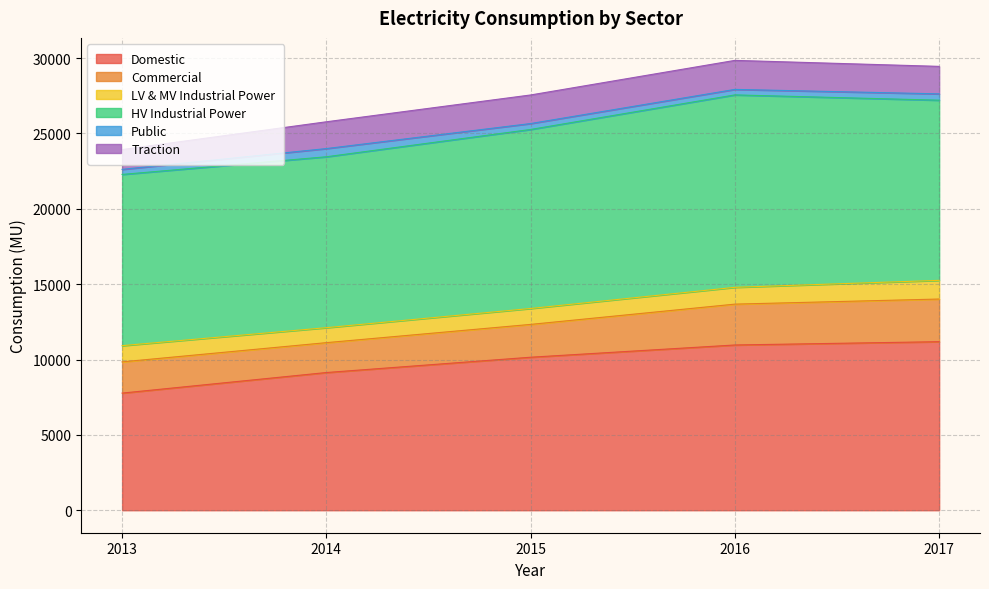

Between 2013 and 2015, which is larger?

2015